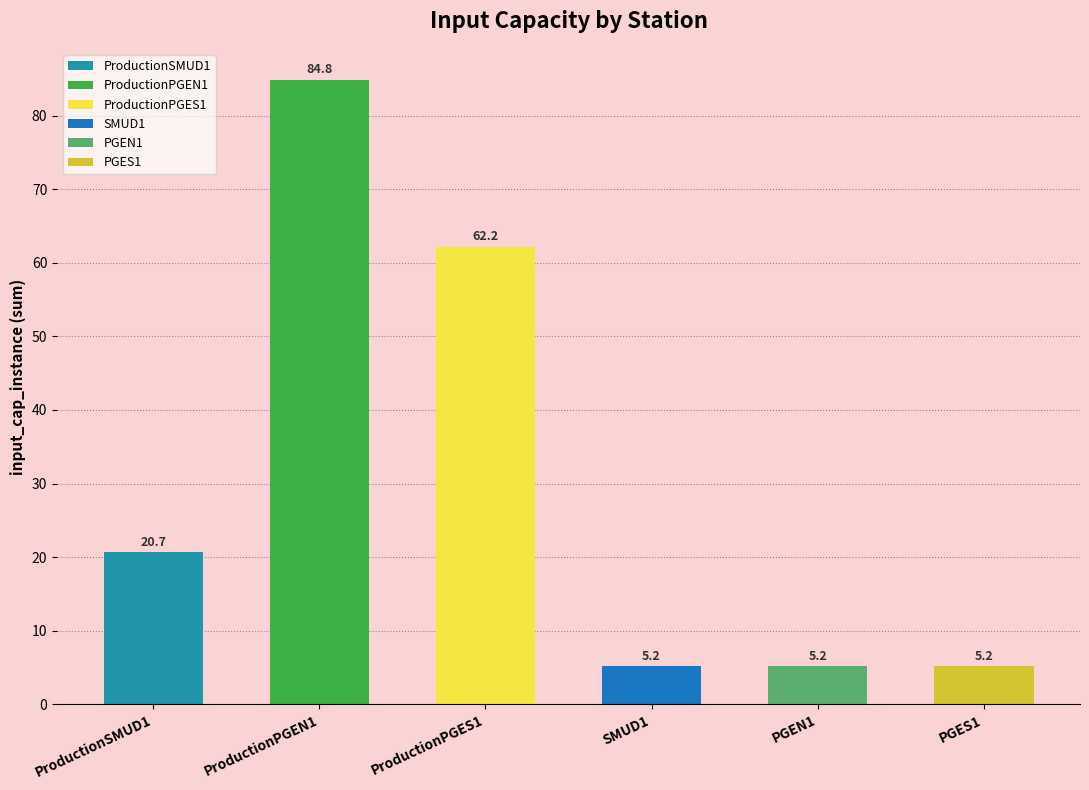

What is the sum of the PGEN1 values at ProductionSMUD1 and ProductionPGEN1?

5.2